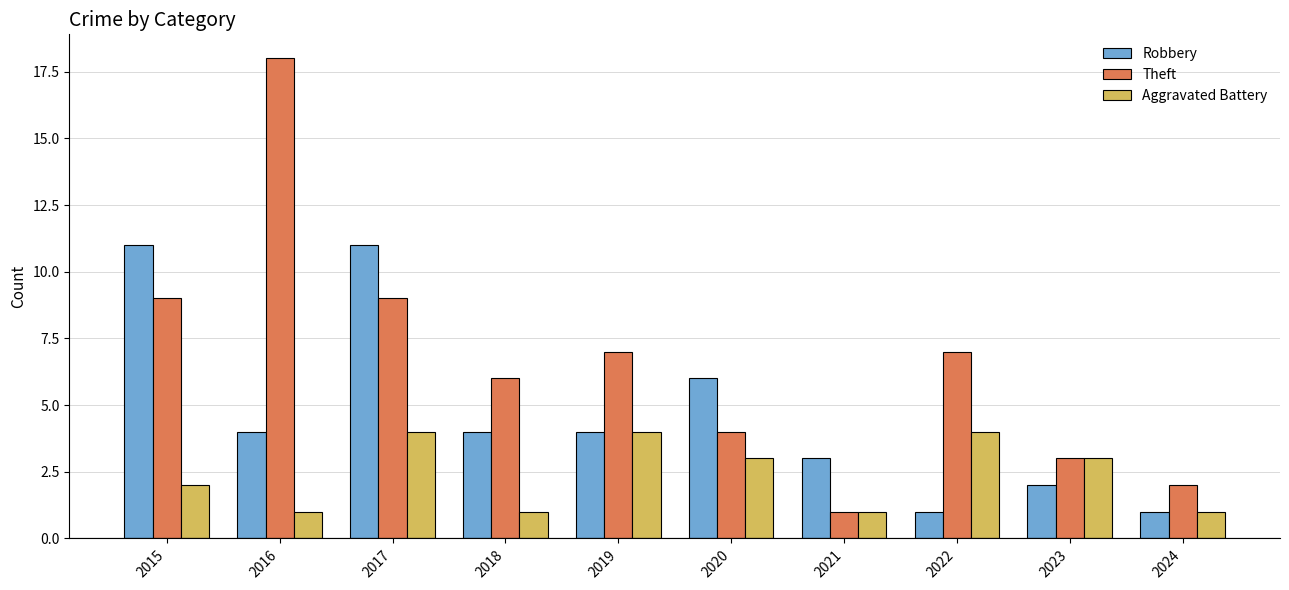

Count the number of data series in this chart.

3